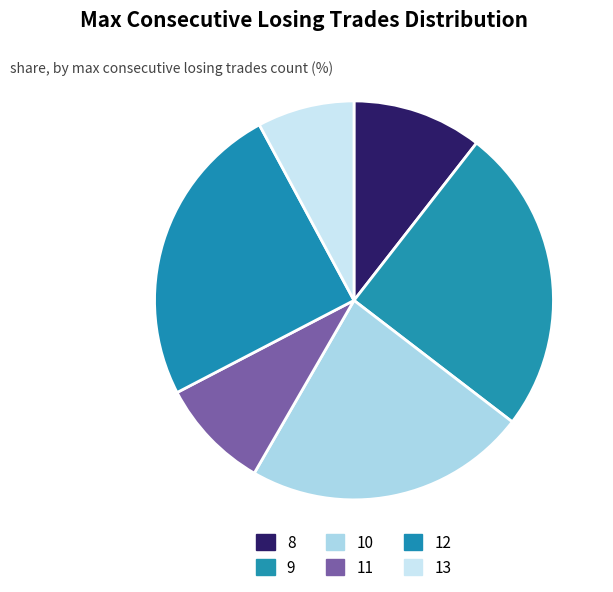

How many segments does this pie chart have?

6